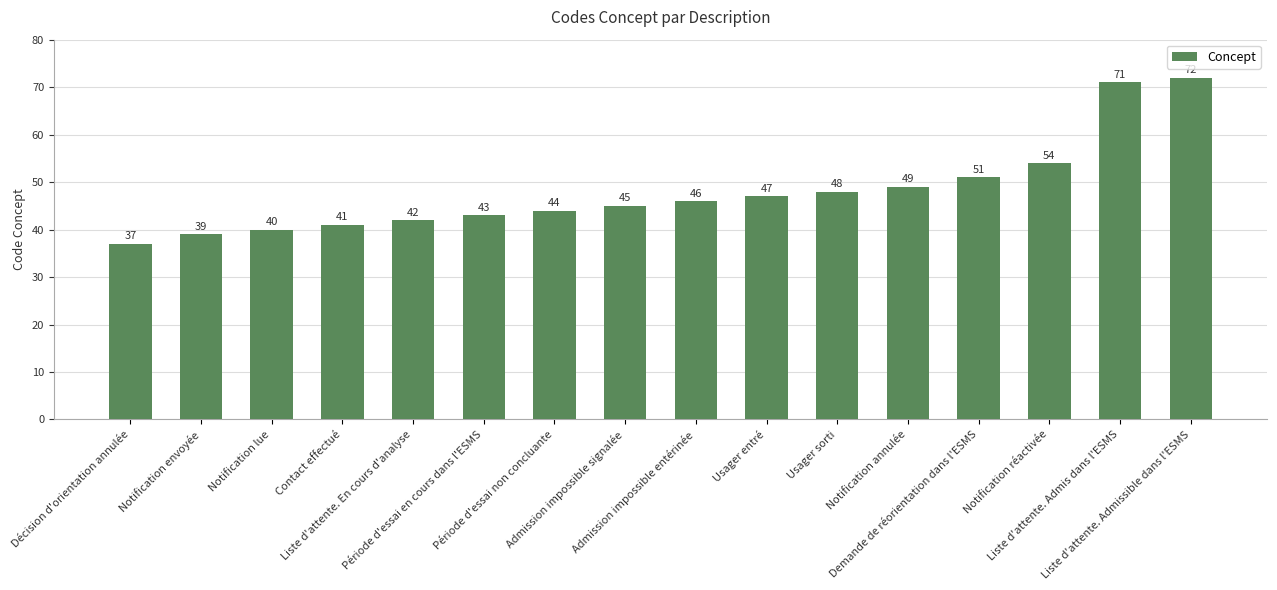

What is the sum of all values?

769